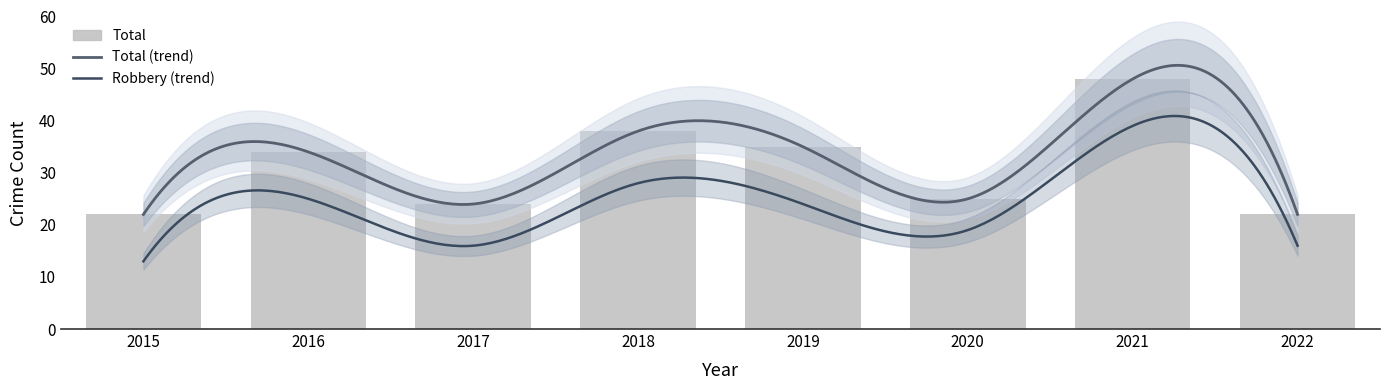

What is the difference between the second highest and second lowest values in the Robbery series?

12